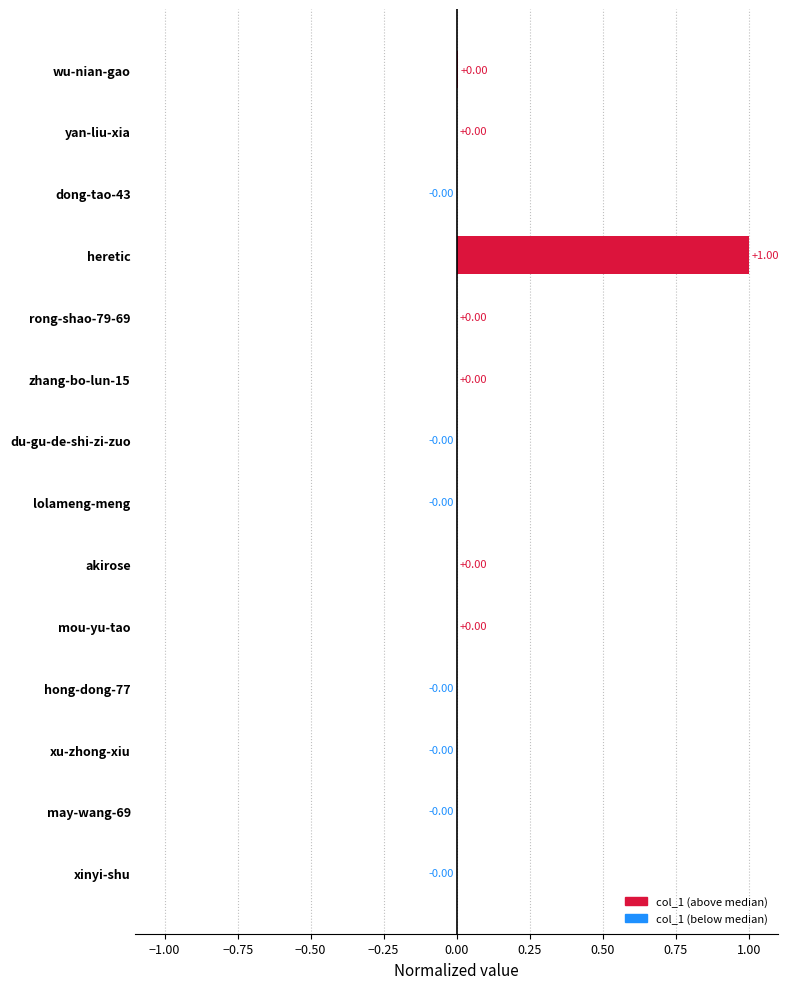

At which category does the chart reach its peak across all series?

heretic